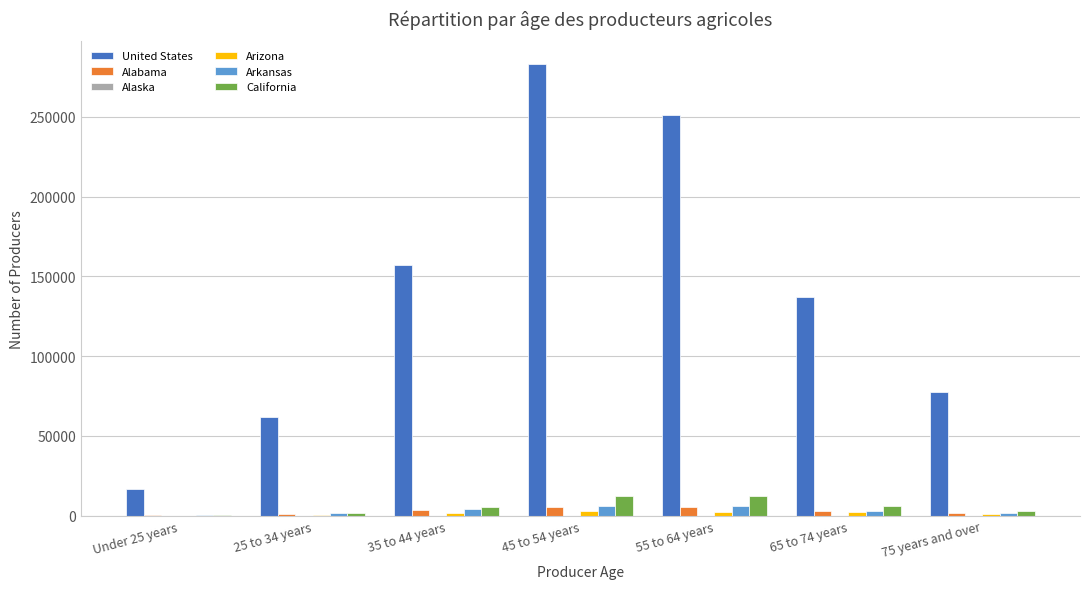

What is the sum of all United States values?

985192